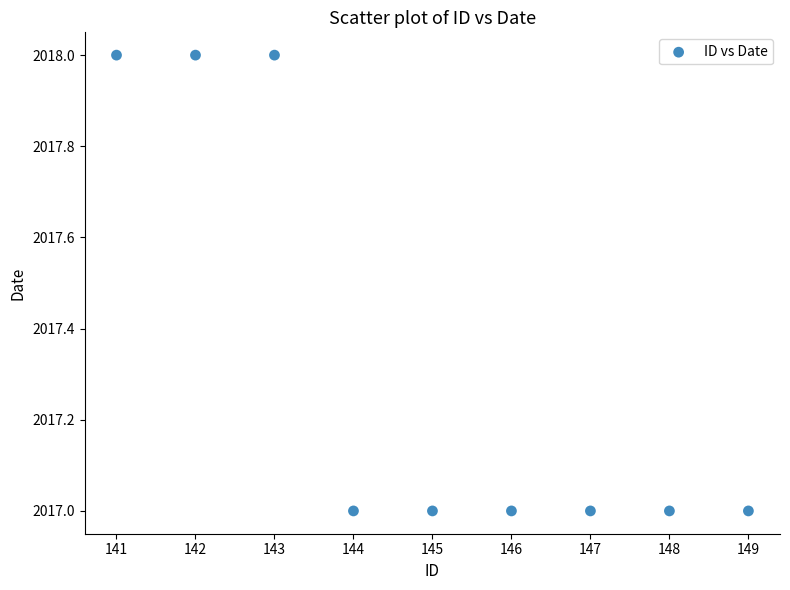

What is the range of X values (max minus min)?

8